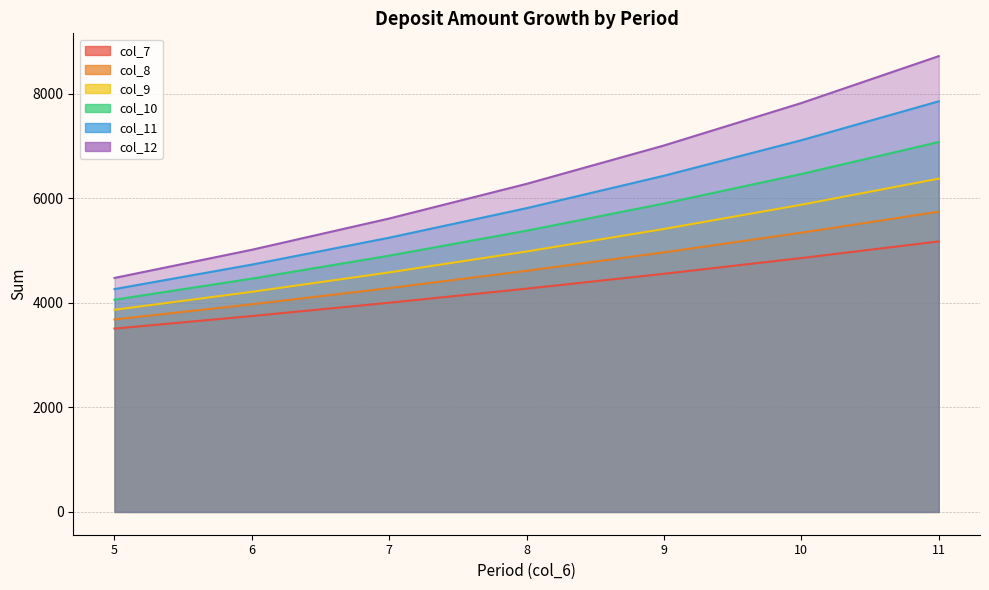

True or false: col_12 and col_11 intersect in this chart.

False